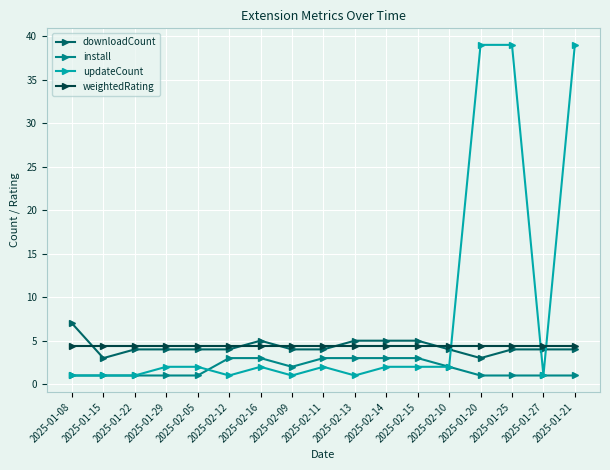

Is the value of install at 2025-02-11 greater than the value of weightedRating at 2025-01-22?

No